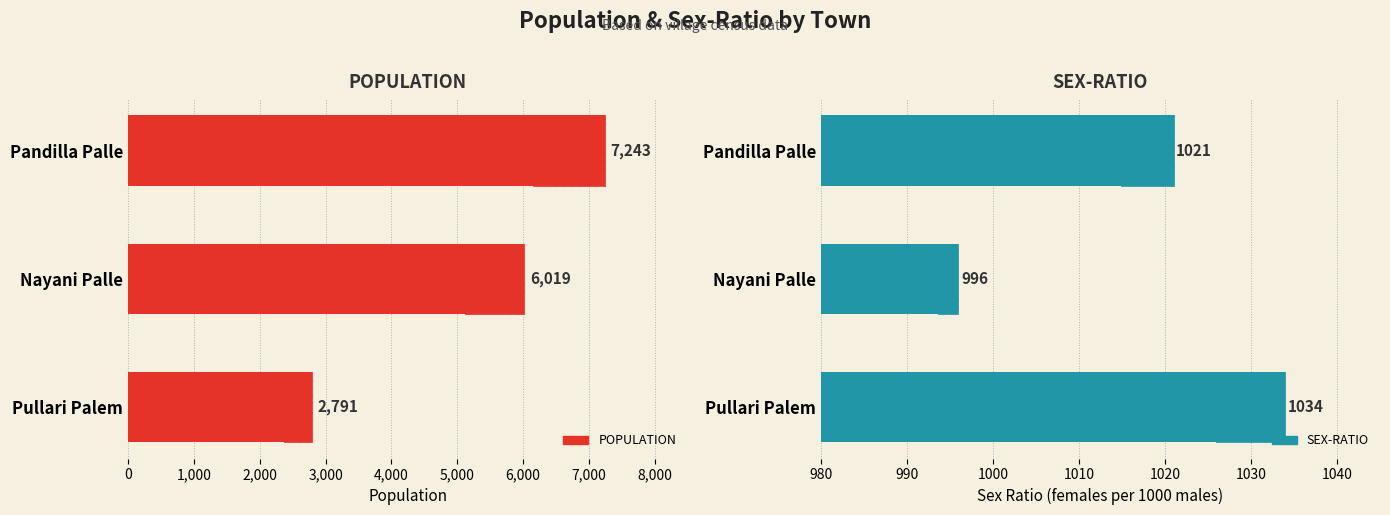

Reading left to right, what are all the values shown in this chart?

POPULATION: 7243	6019	2791
SEX-RATIO: 1021	996	1034